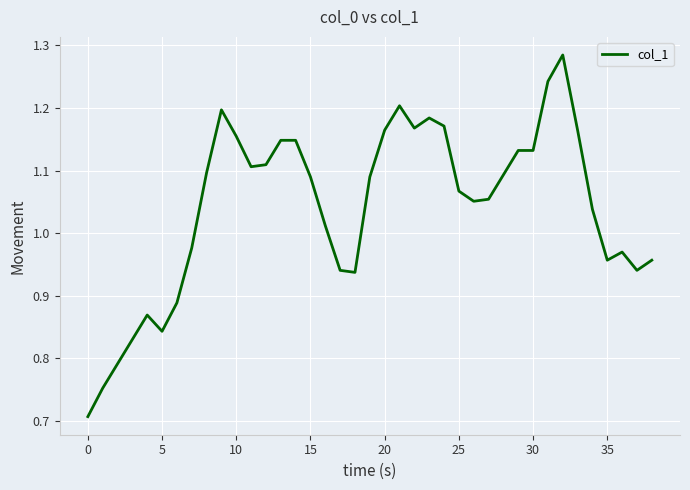

What is the difference between the maximum and minimum values?

0.6